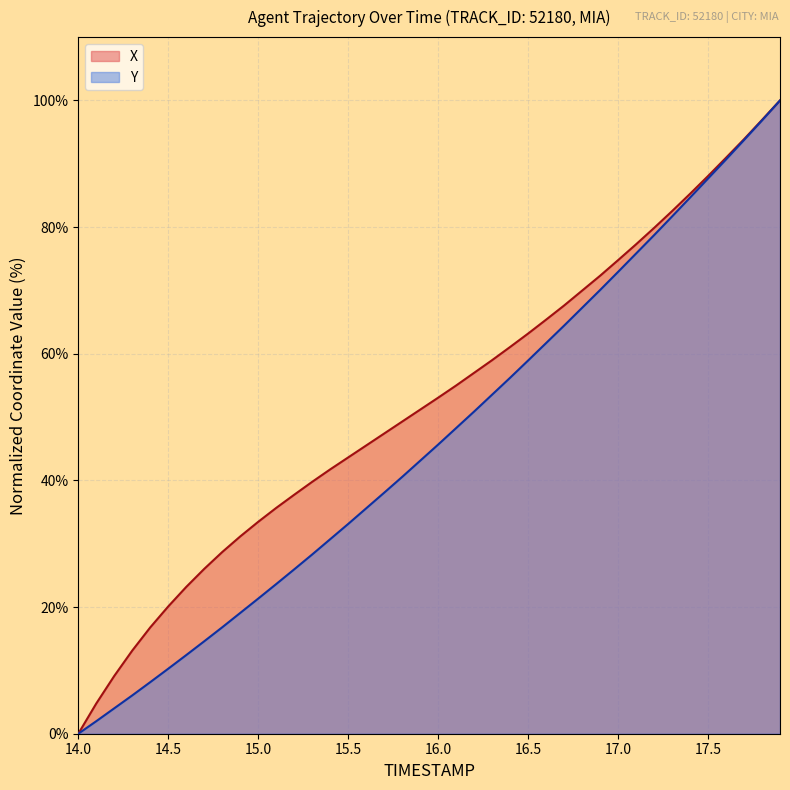

True or false: Y has a value of 70.1 at 16.9.

True